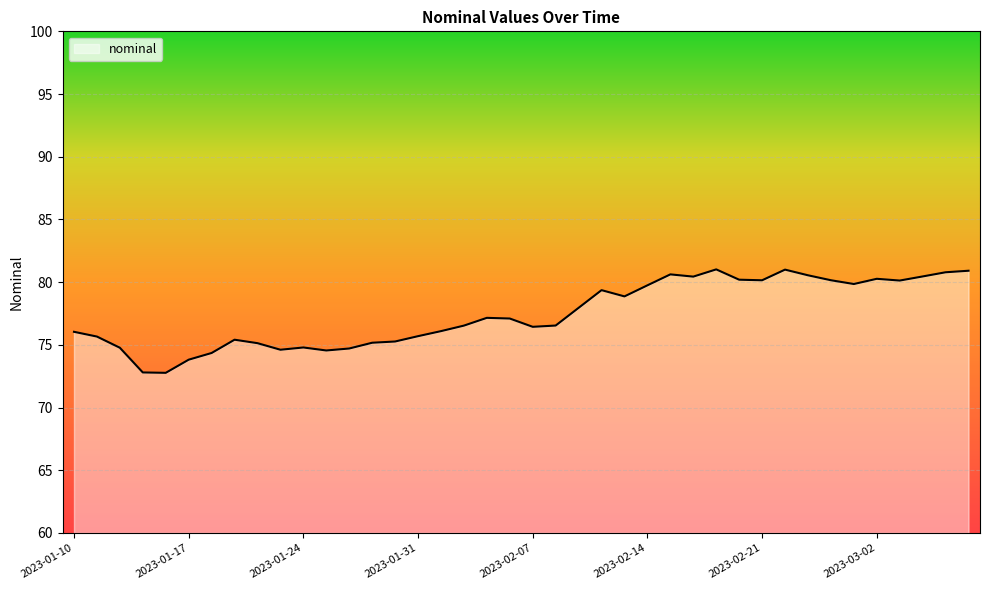

What is the maximum value shown in the chart?

81.0